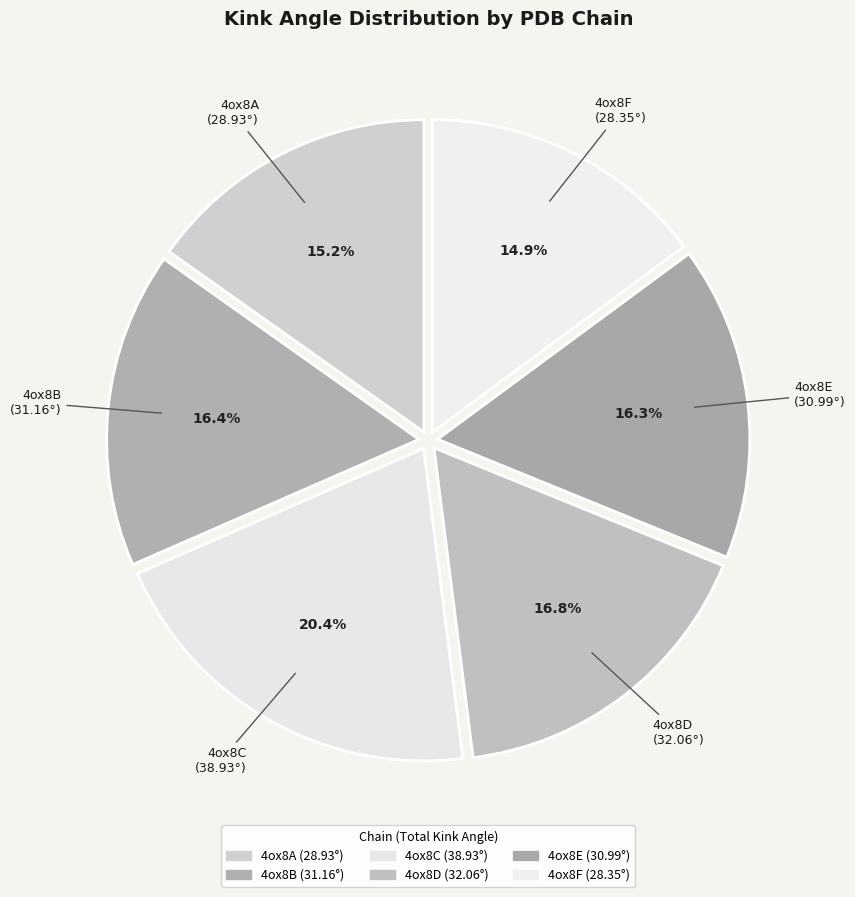

Count the number of slices in the pie.

6